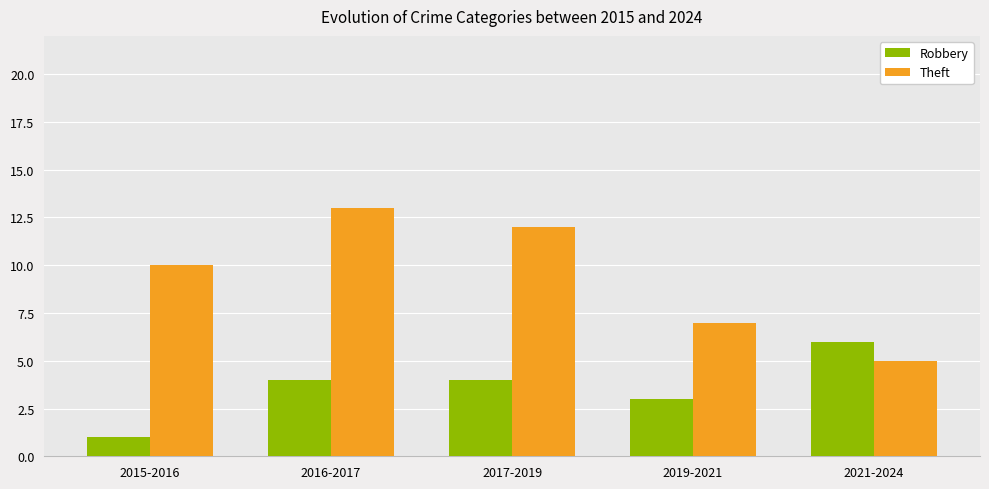

Which series has the largest range (max minus min)?

Theft